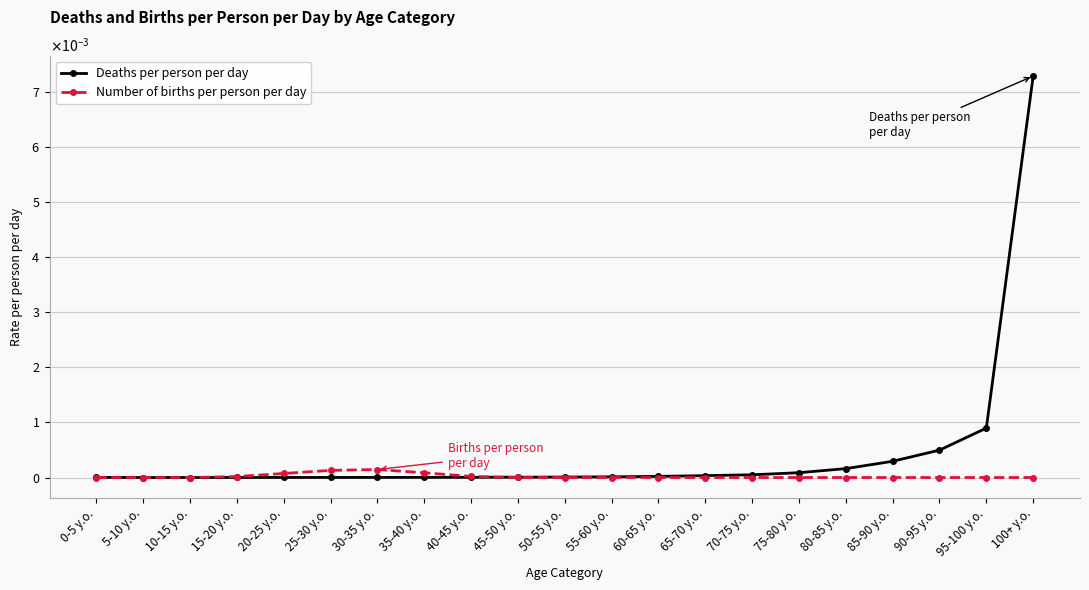

What are all the series names shown in the legend?

Deaths per person per day, Number of births per person per day